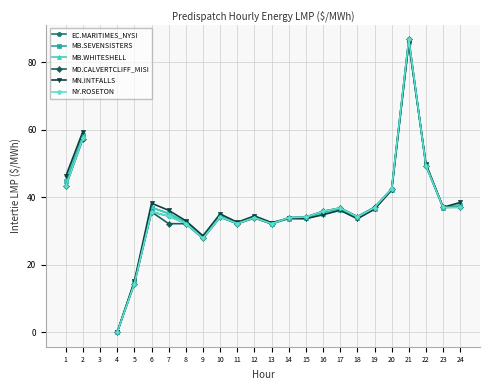

Does the chart have visible grid lines?

Yes